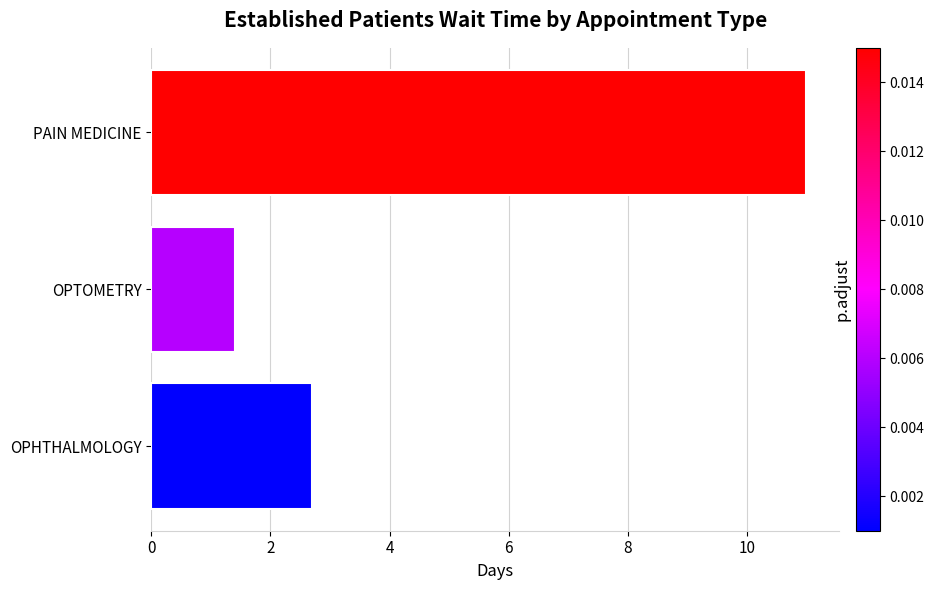

Which has a higher value, OPTOMETRY or PAIN MEDICINE?

PAIN MEDICINE